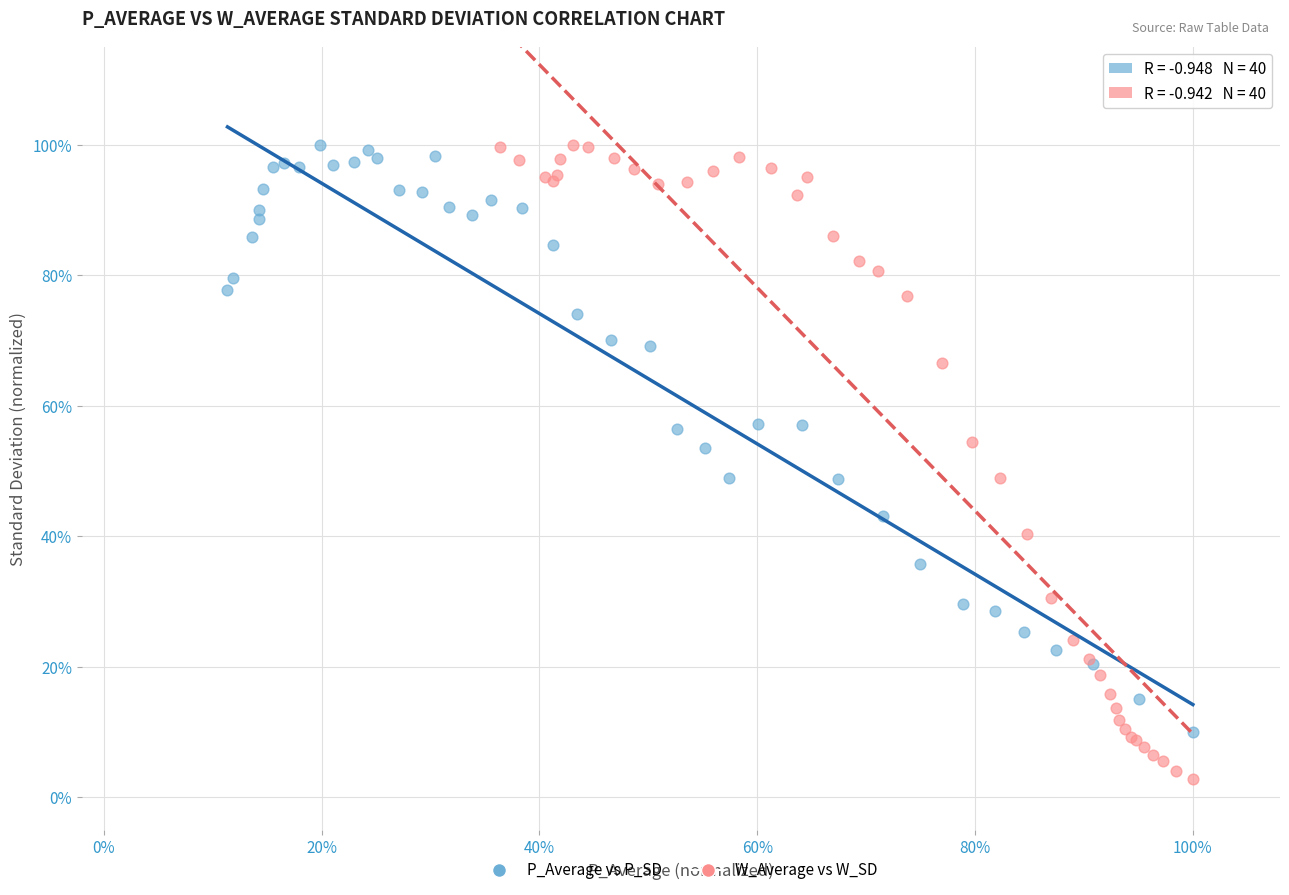

What are all the series names shown in the legend?

P_Average vs P_SD, W_Average vs W_SD